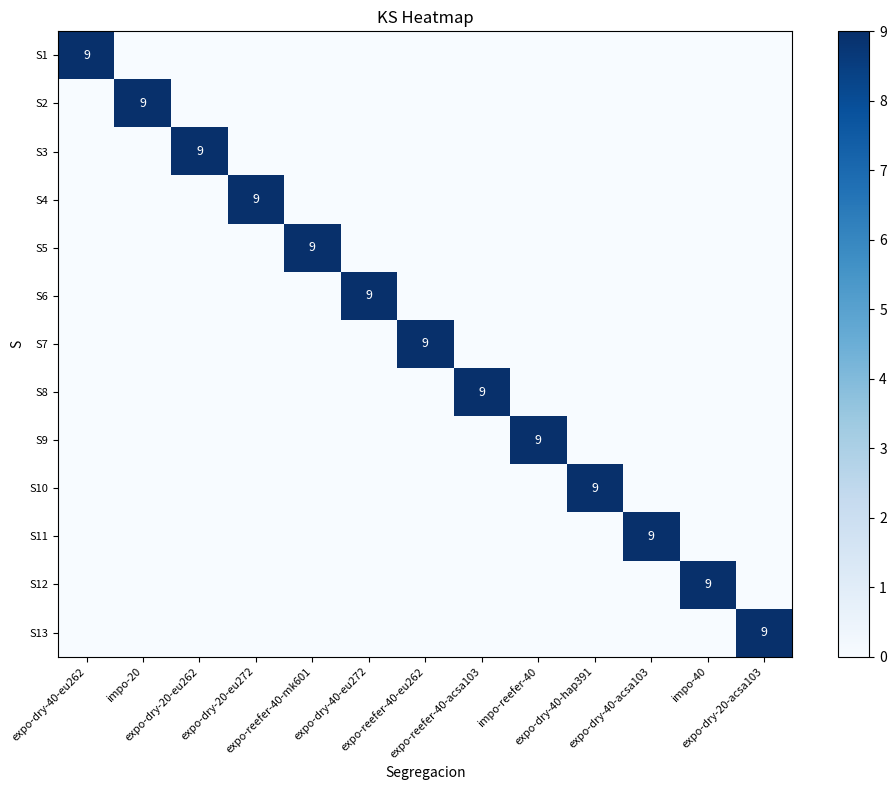

Which category has the highest value in the S5 series?

expo-reefer-40-mk601